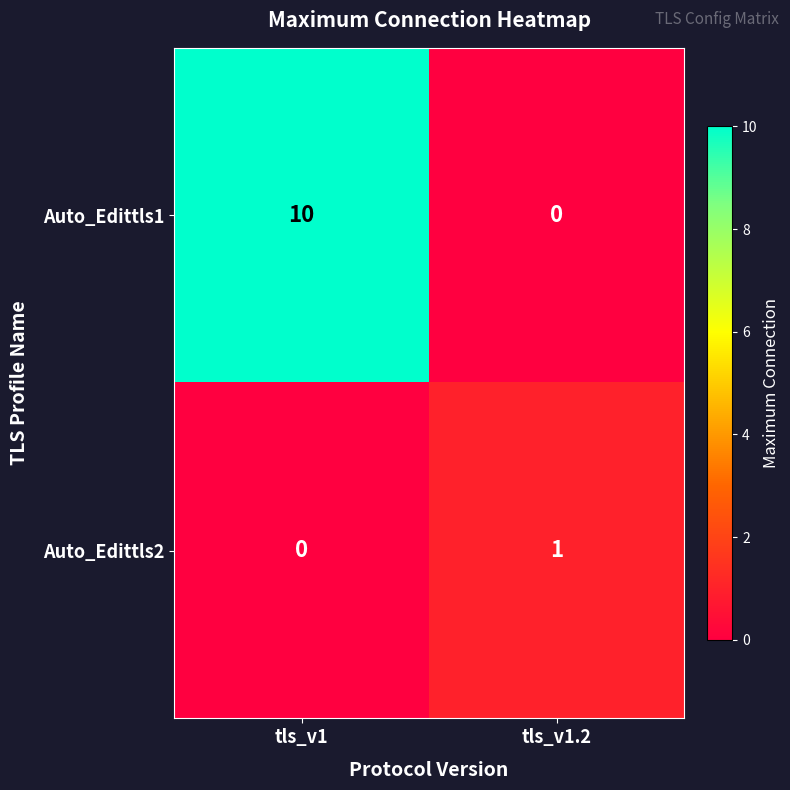

Rank the series by their maximum value, from lowest to highest.

Auto_Edittls2, Auto_Edittls1